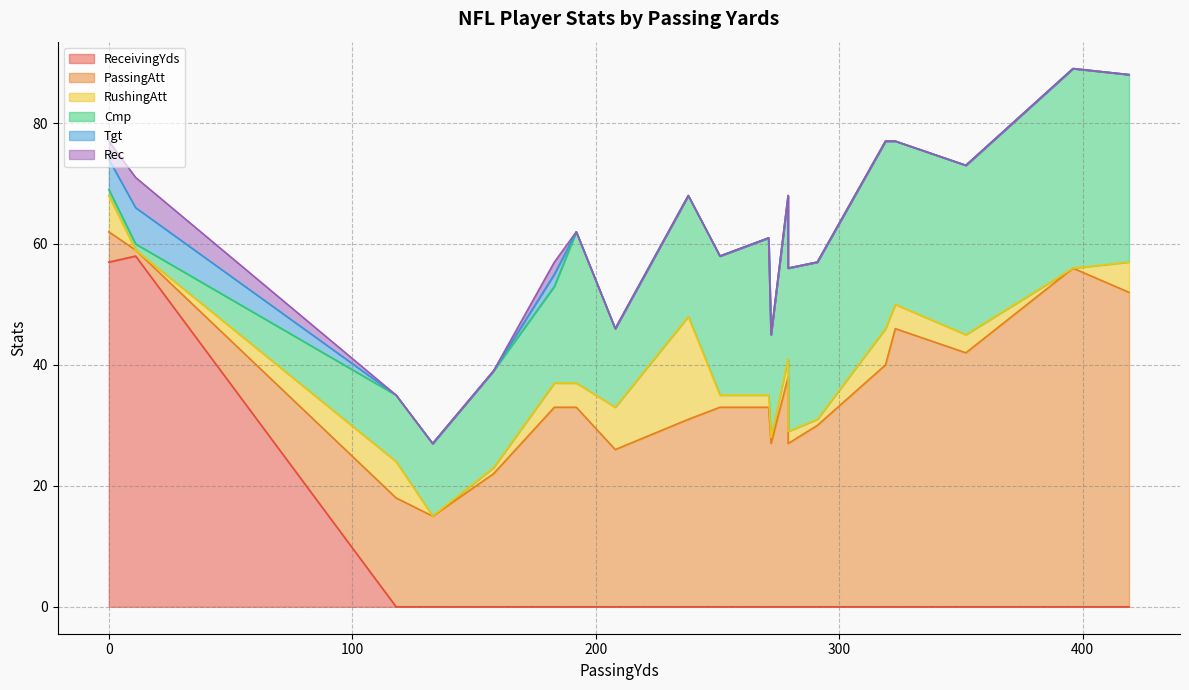

The RushingAtt series shows 1 at 272. True or false?

True